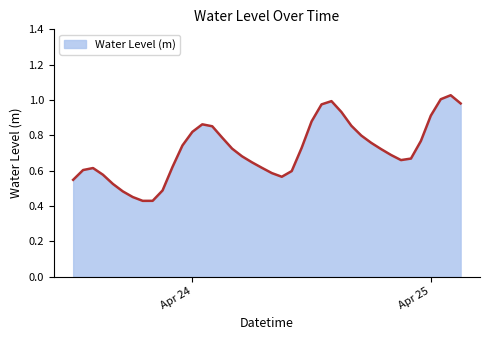

What is the difference between the maximum and minimum values?

0.6